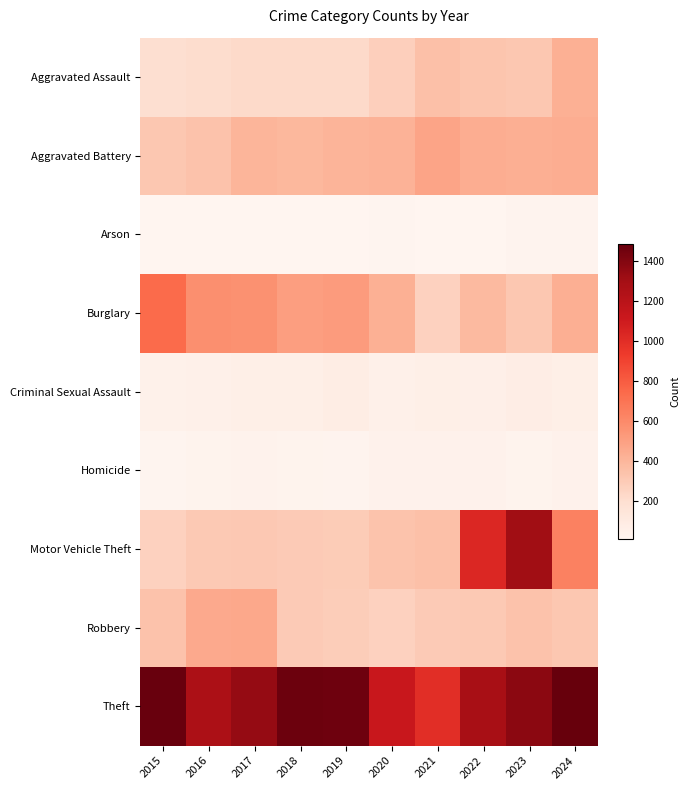

Which series has the largest total across all categories?

Theft